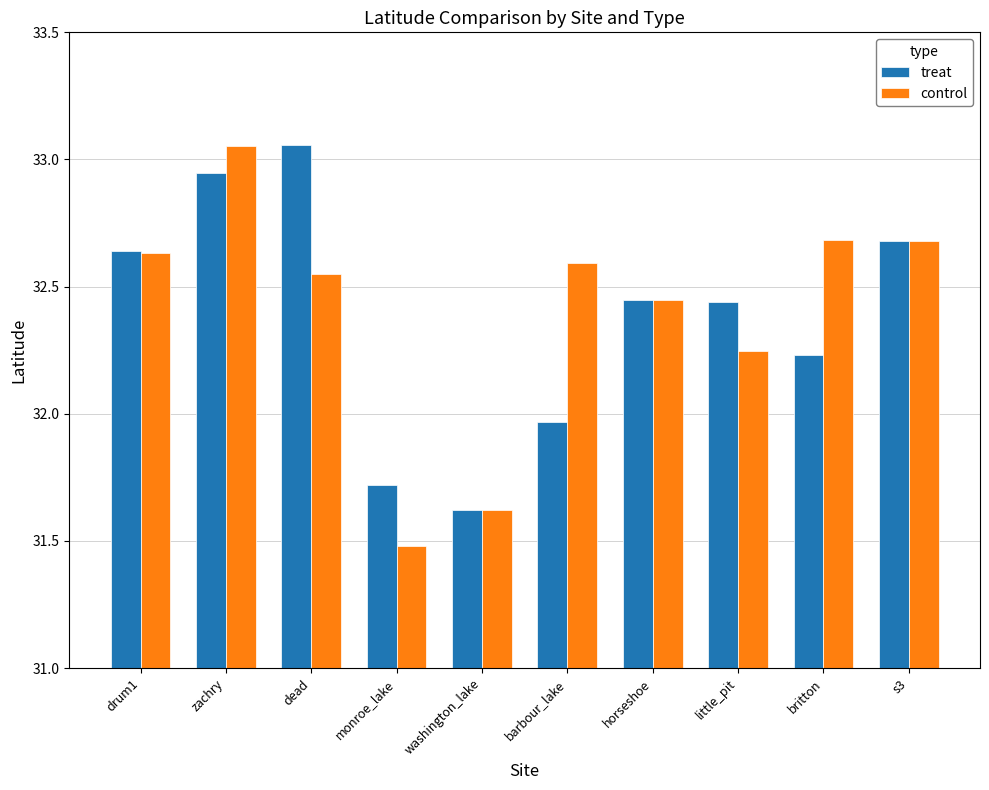

What is the approximate value of control at monroe_lake?

31.5